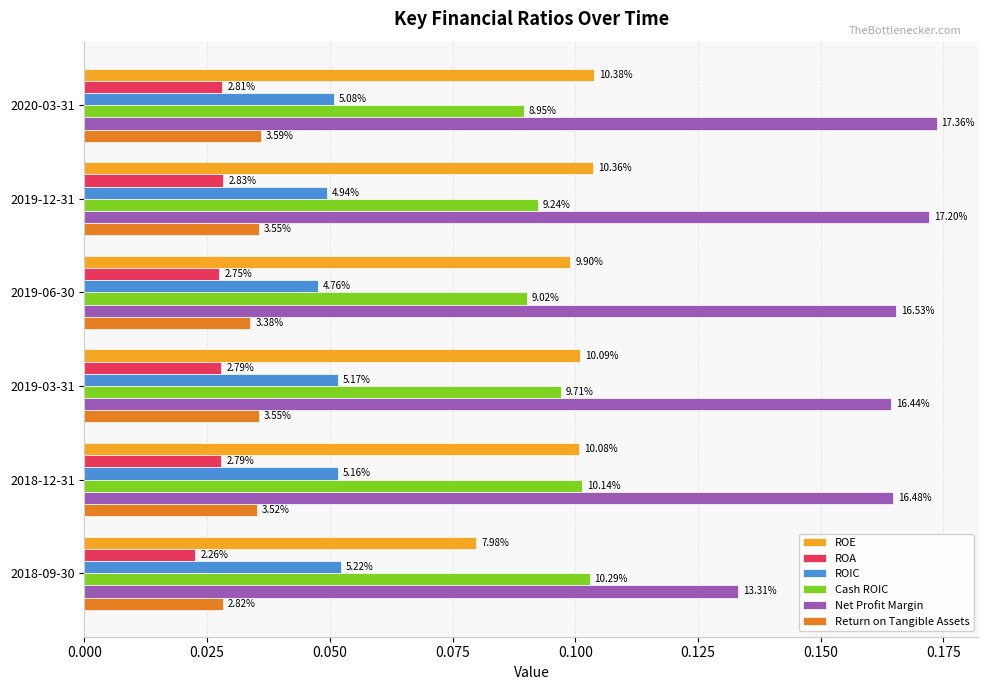

How many Return on Tangible Assets values are between 0 and 1?

6